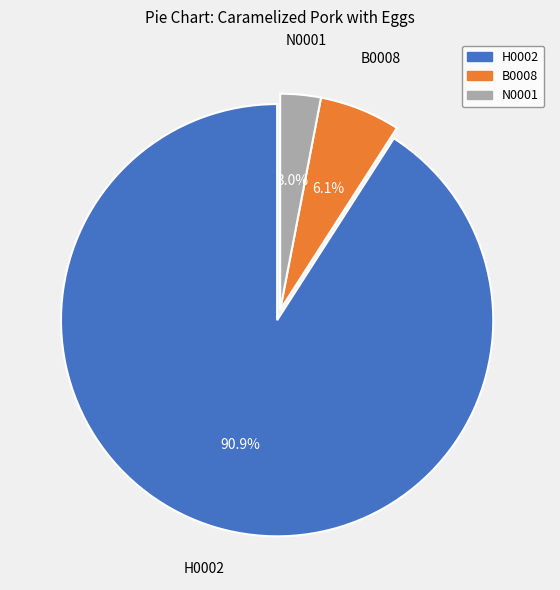

The H0002 slice represents 78% of the pie. True or false?

False